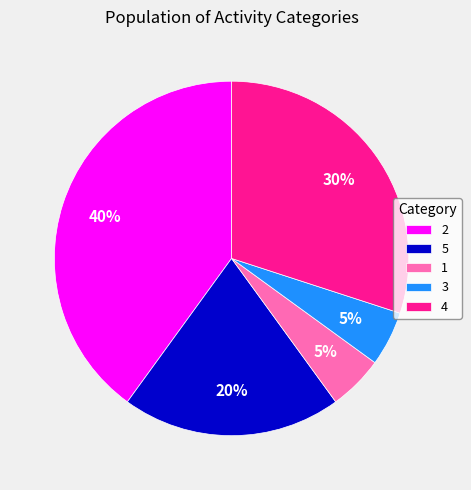

Count the number of slices in the pie.

5